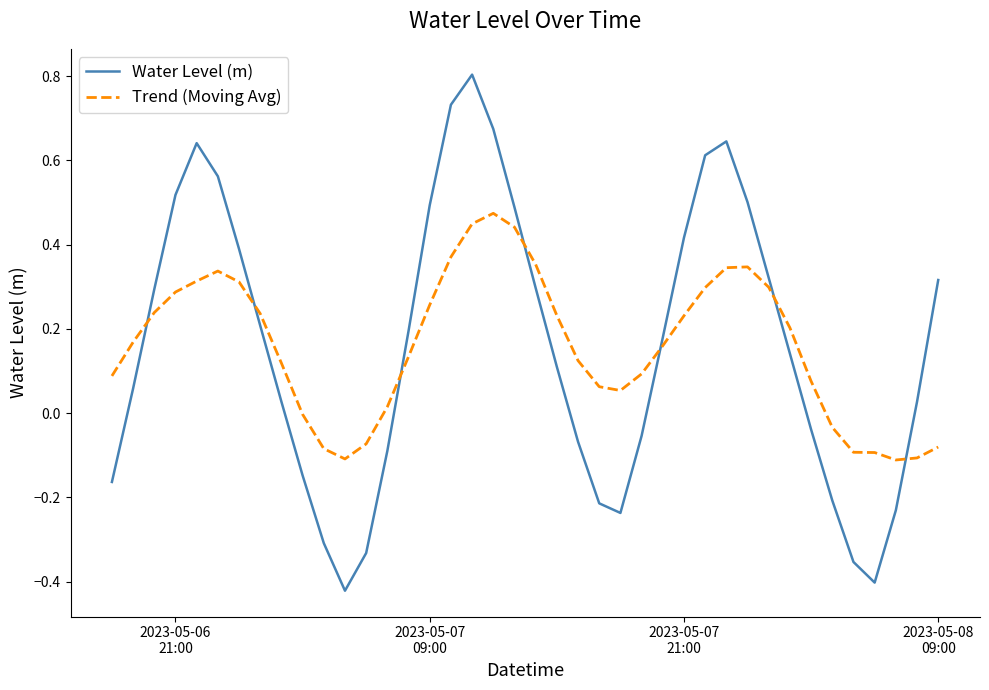

Which series has the widest spread of values?

Water Level (m)